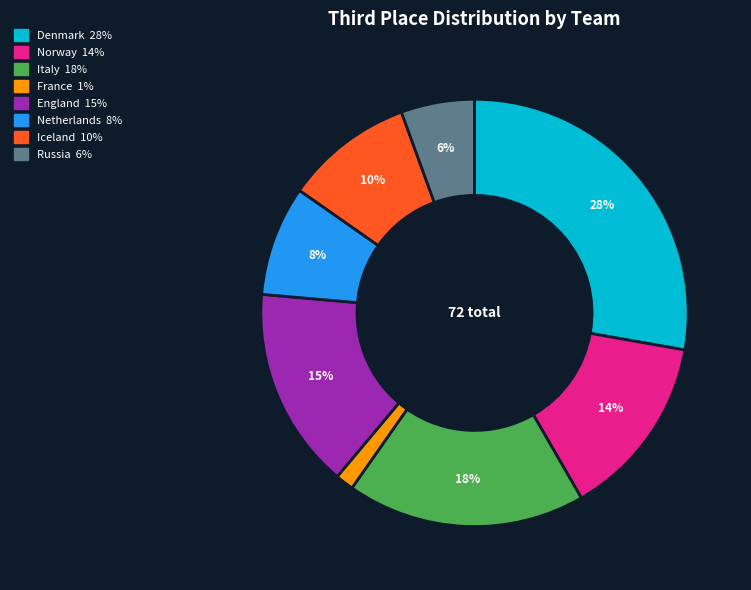

Which has a higher value, France or Iceland?

Iceland